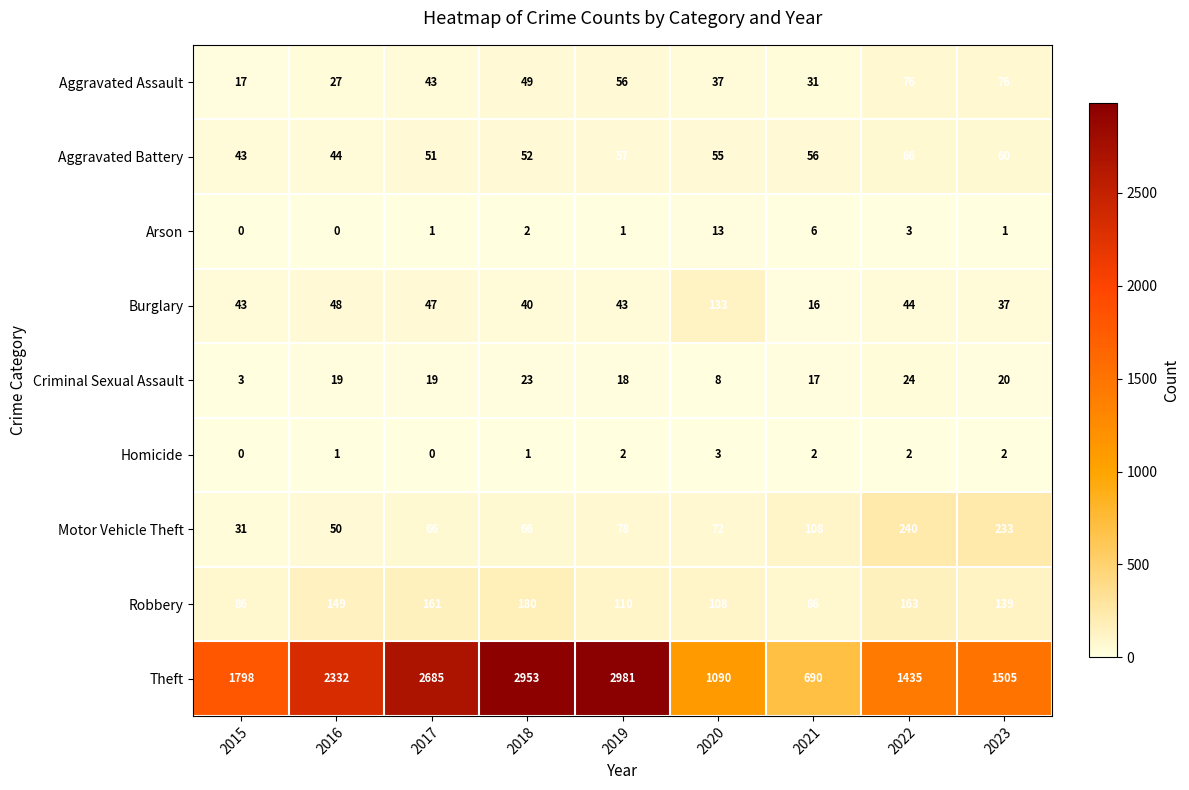

The value of Aggravated Battery at 2017 is 85. True or false?

False